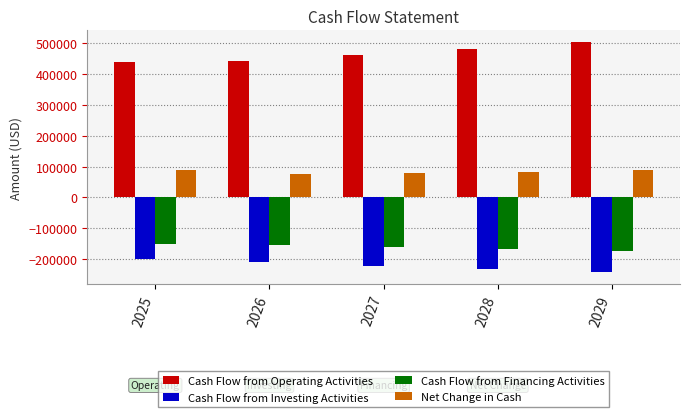

What is the smallest value displayed?

-243101.0